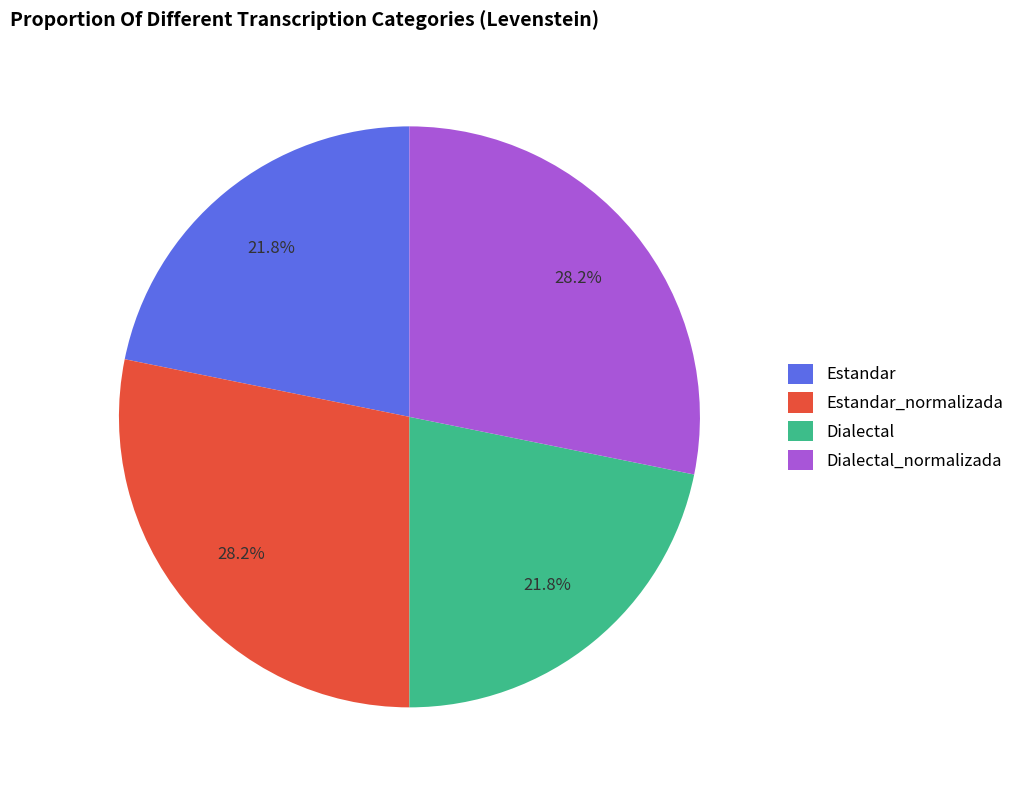

Is there a majority slice in this chart?

No